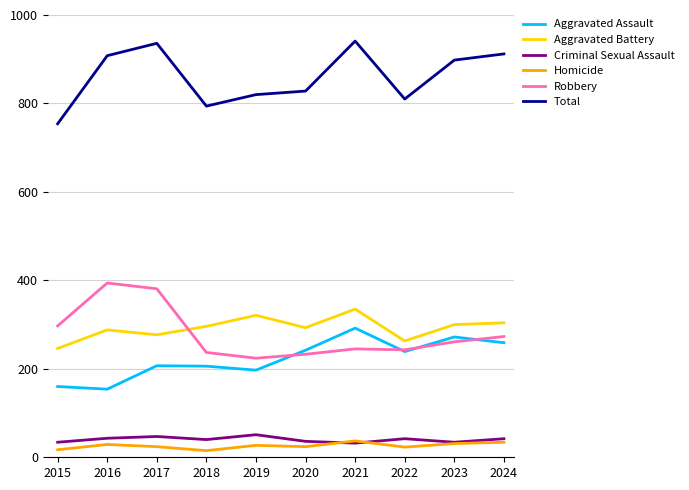

Which series has the largest total across all categories?

Total